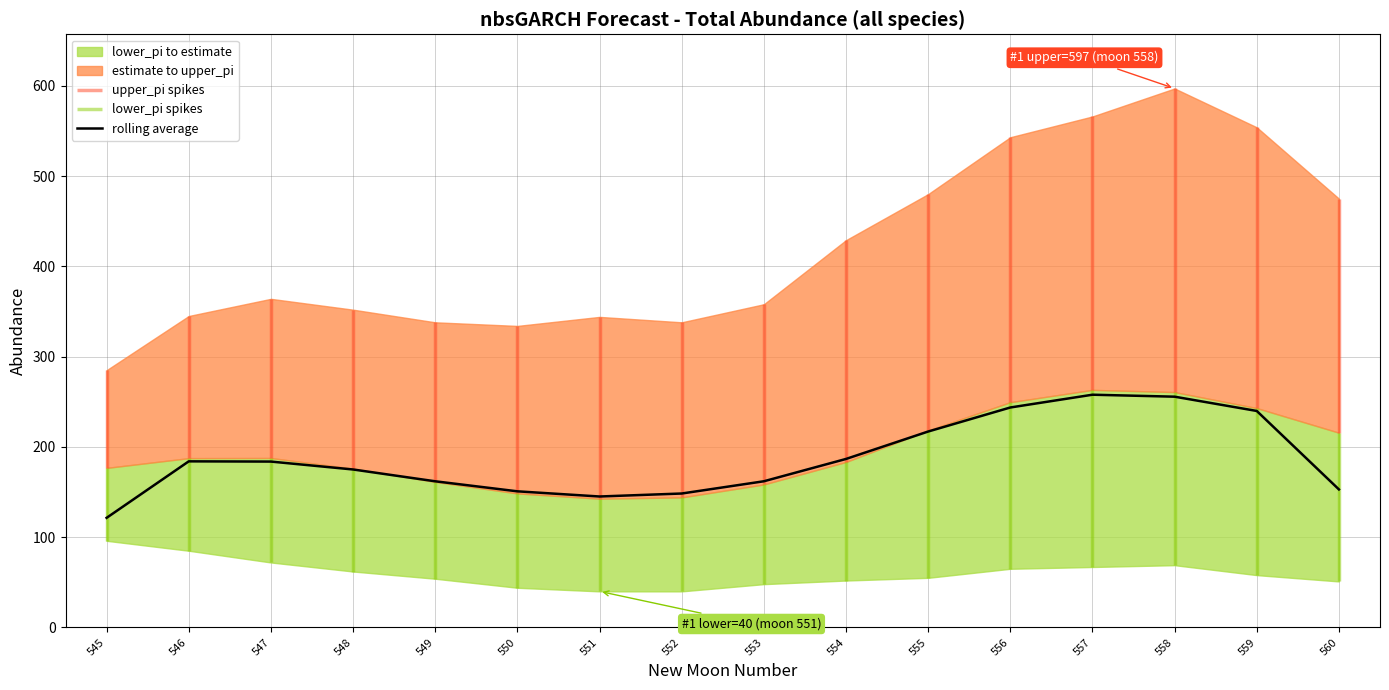

The value at 551 is 88.6. True or false?

False